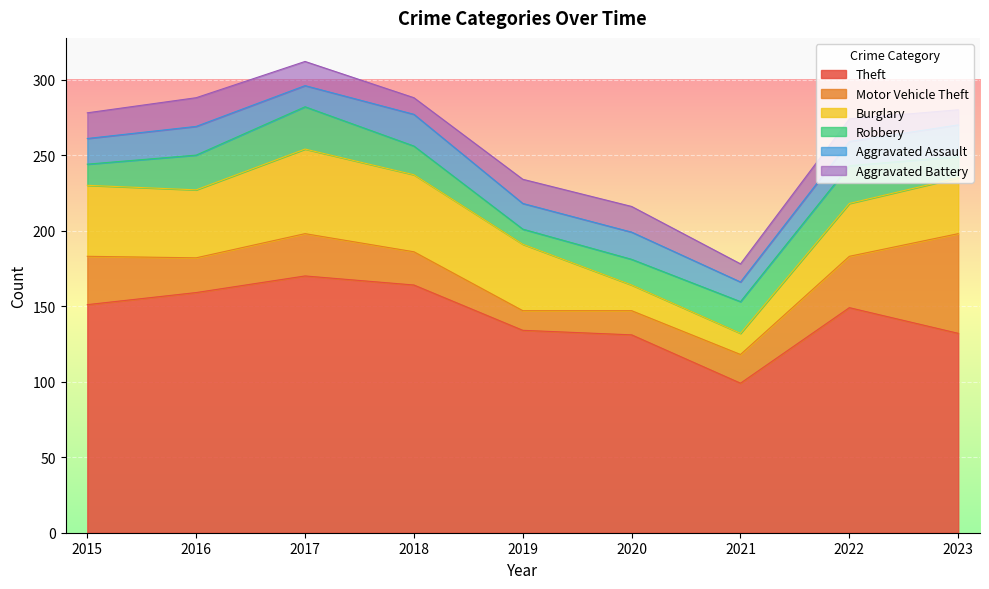

What is the sum of the Robbery values at 2017 and 2020?

45